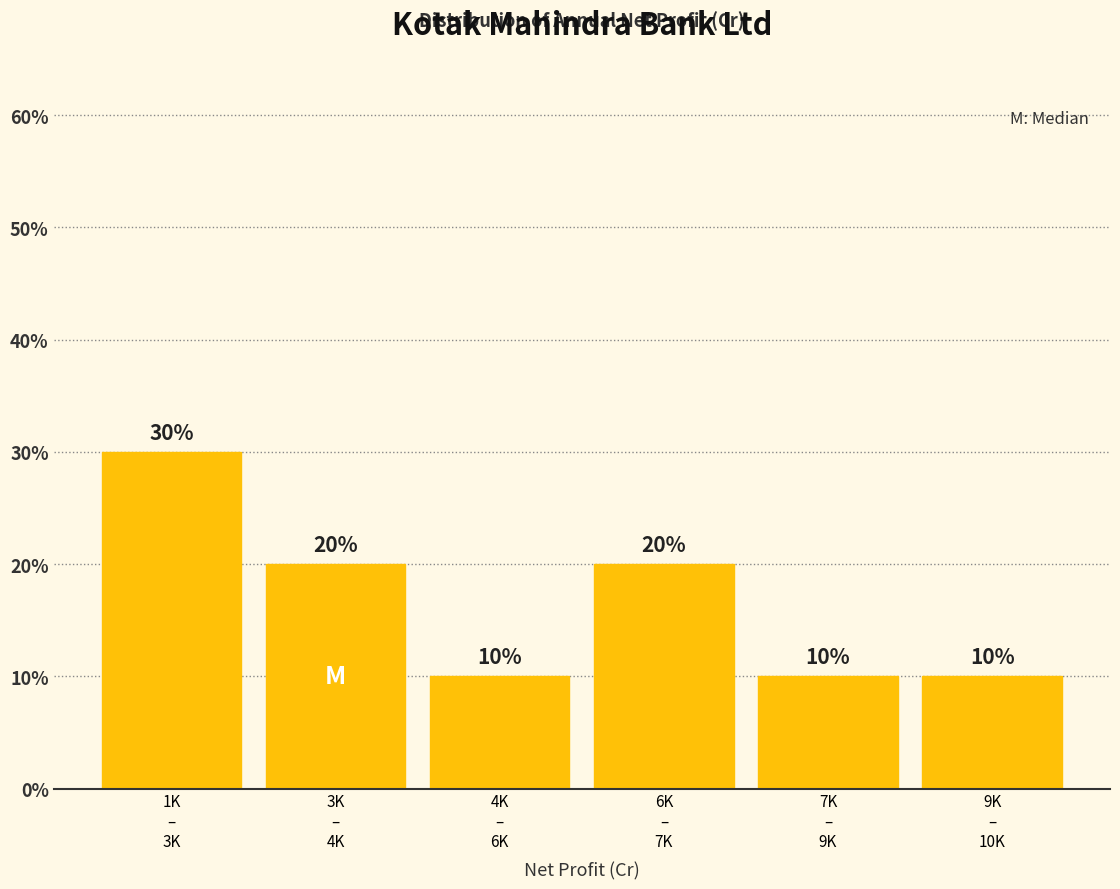

Reading left to right, transcribe all the data shown in this chart.

30	20	10	20	10	10